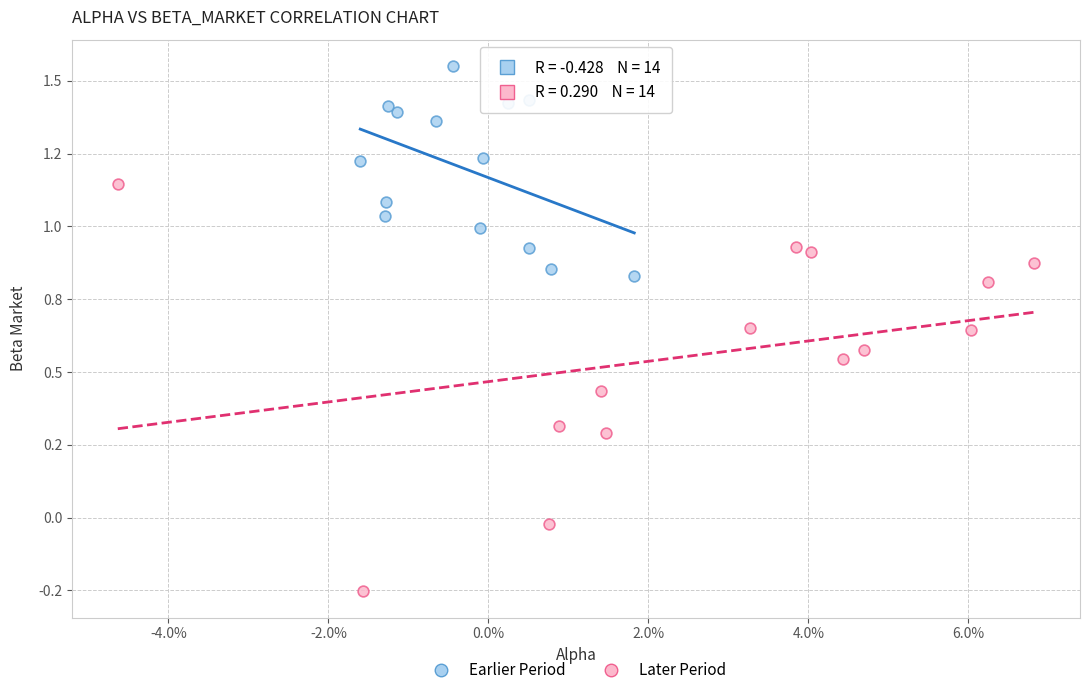

What are all the series names shown in the legend?

Earlier Period, Later Period